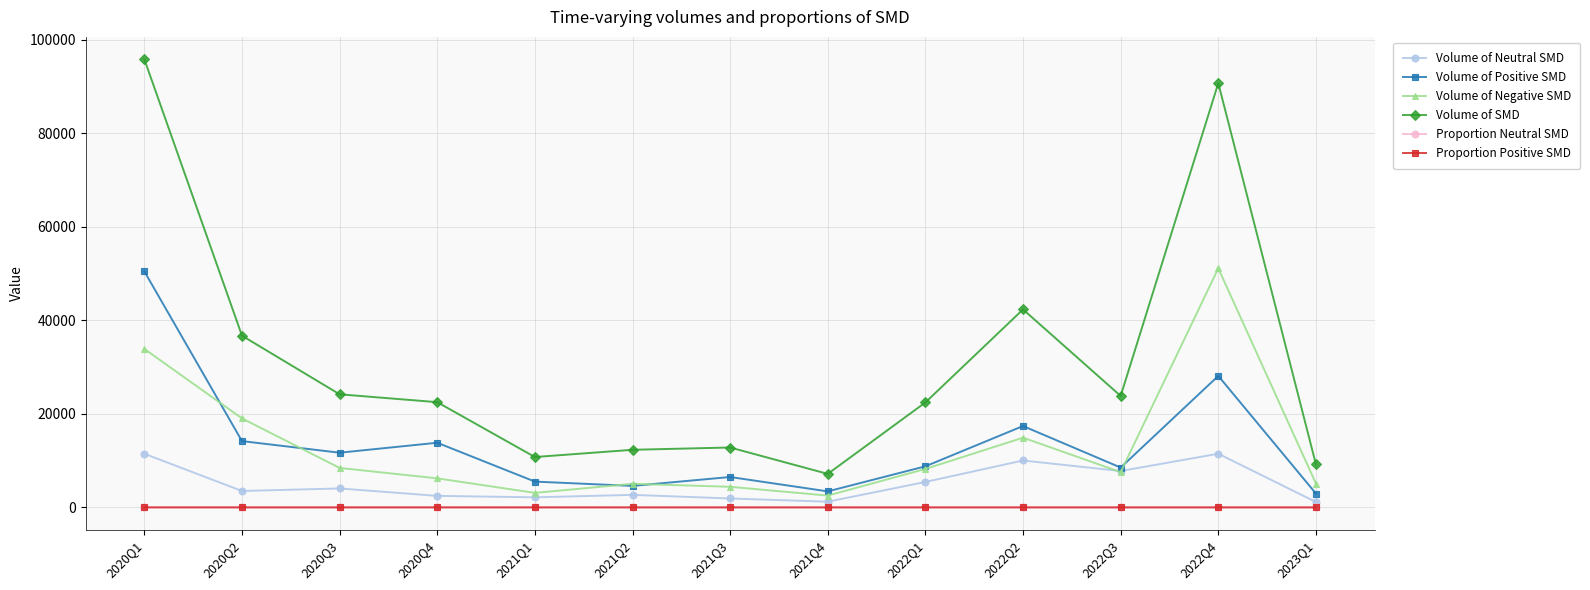

How many interior local peaks does the Volume of SMD series have?

3